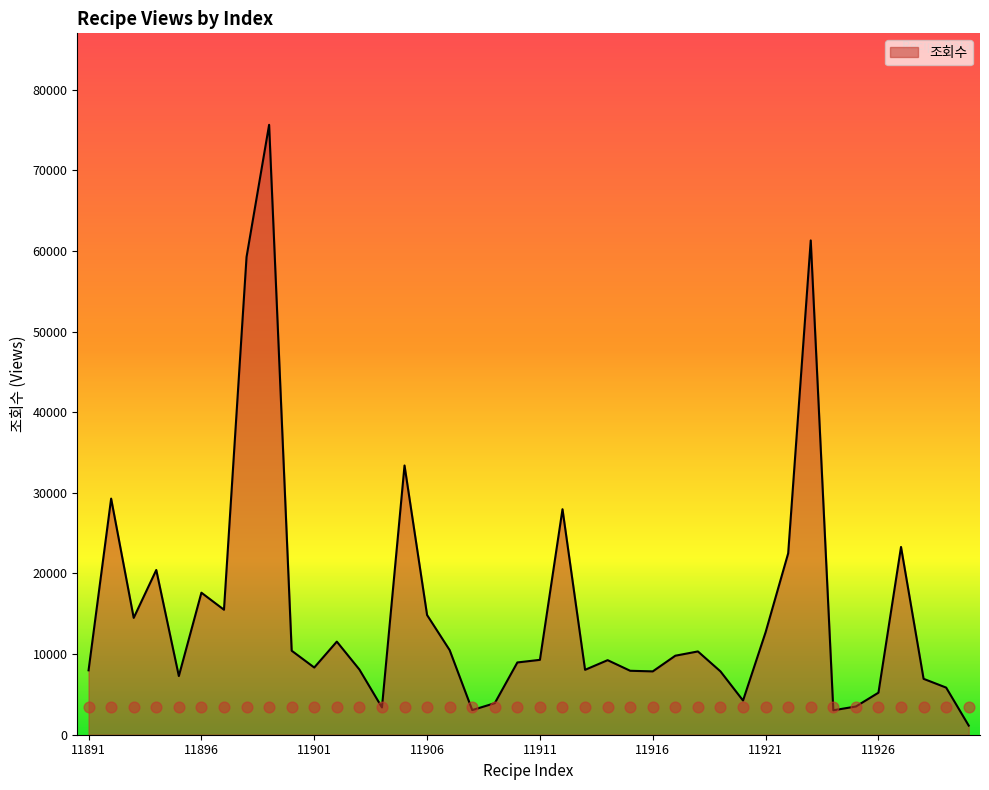

Which has a higher value, 11913 or 11919?

11913